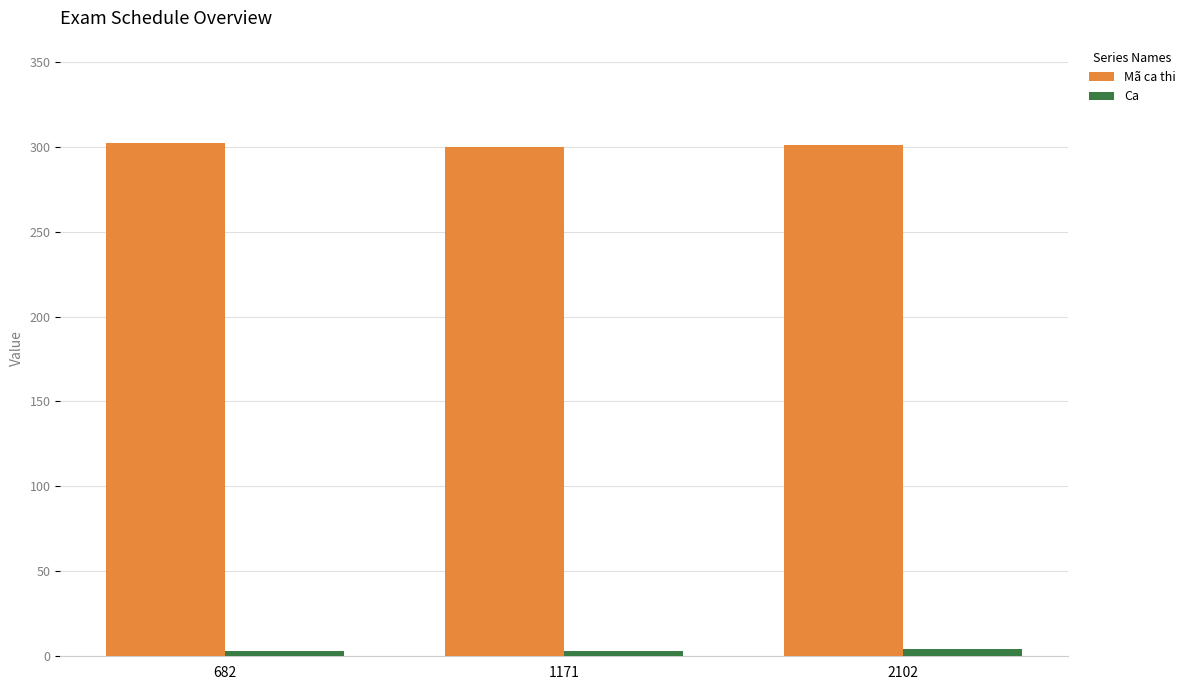

What is the difference between the maximum and minimum values in the Mã ca thi series?

2